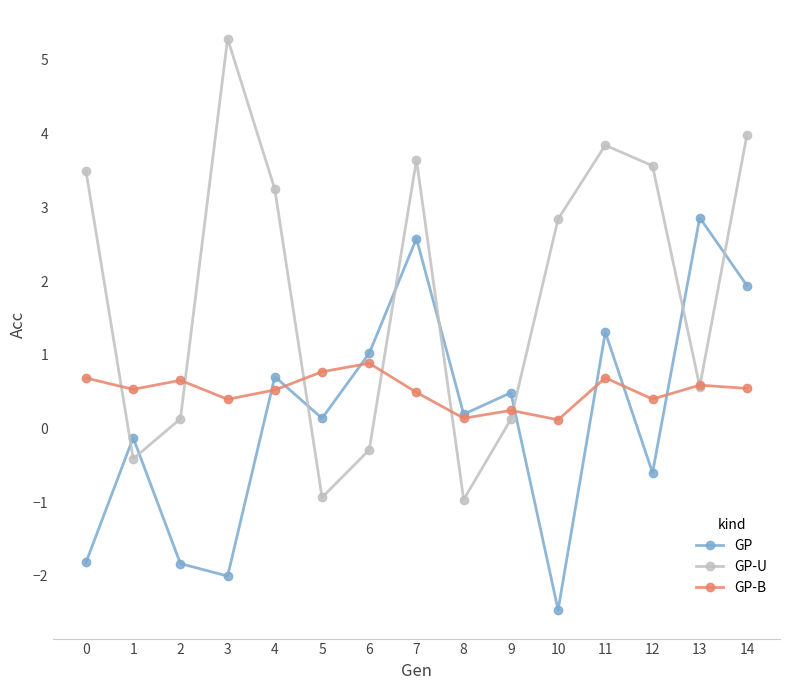

What are all the series names shown in the legend?

GP, GP-U, GP-B